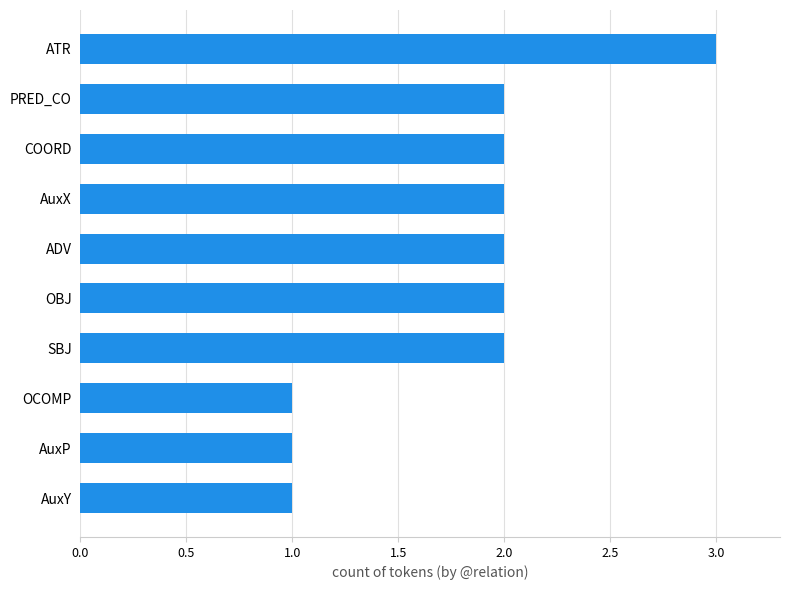

What is the change in value from OBJ to ATR?

+1